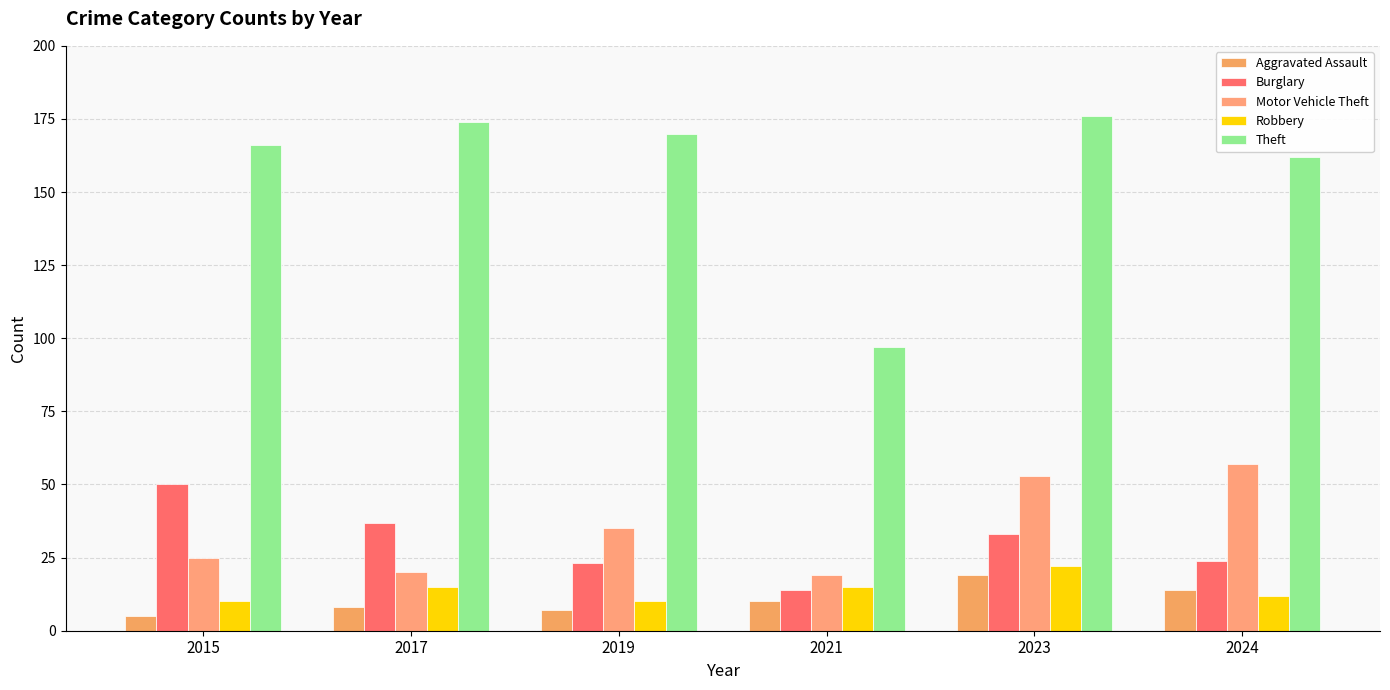

What is the approximate value of Motor Vehicle Theft at 2019, to the nearest 5?

35